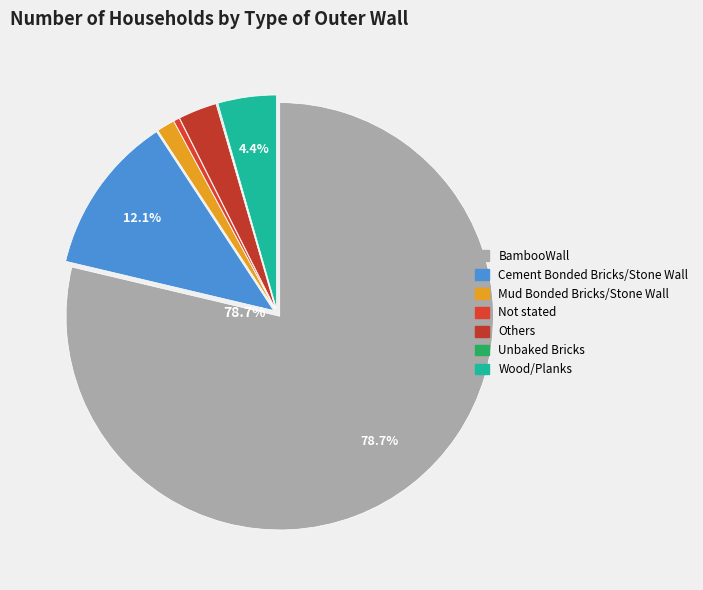

What percentage is the Wood/Planks slice, to the nearest percent?

4%